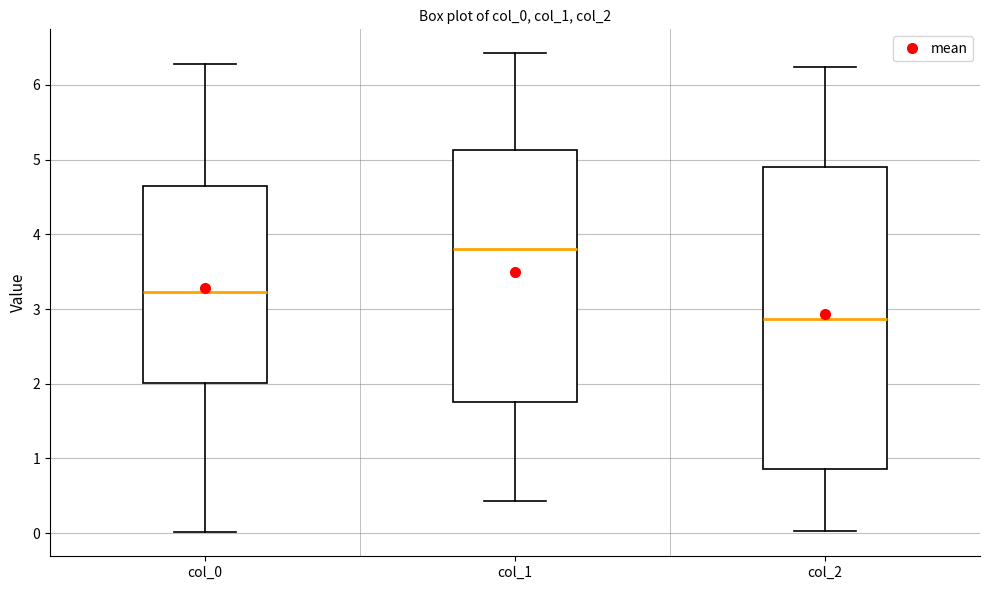

Reading left to right, transcribe this box plot: for each box, give where its median line is, the range the box spans, and where its two whiskers end, as read against the y-axis. The values are not printed on the chart, so give them approximately, as read against the axis.

col_0: median 3.2, box 2.0 to 4.7, whiskers 0.0 to 6.3
col_1: median 3.8, box 1.8 to 5.1, whiskers 0.4 to 6.4
col_2: median 2.9, box 0.9 to 4.9, whiskers 0.0 to 6.2